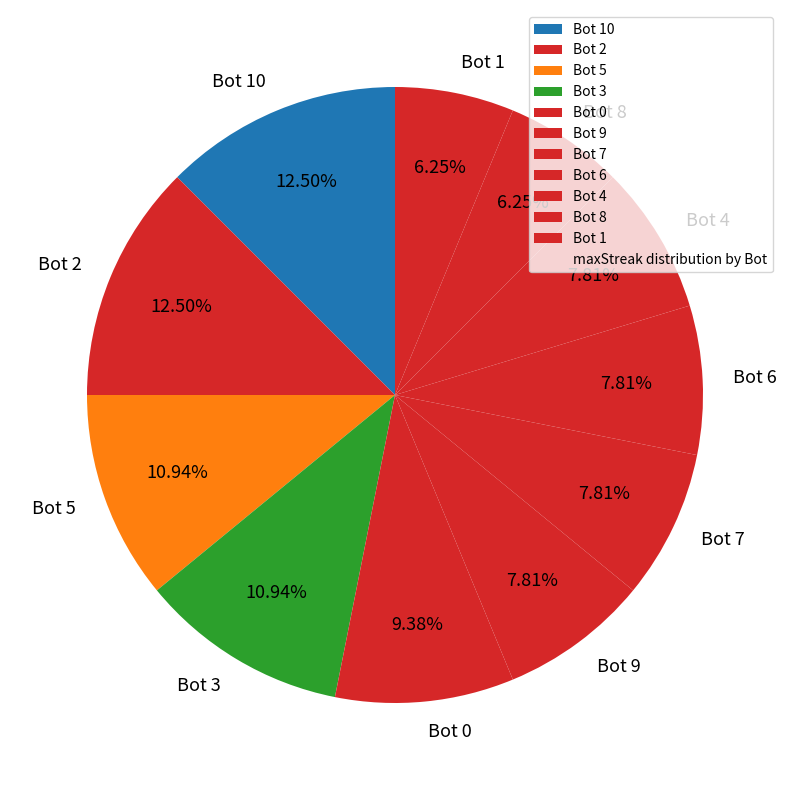

What percentage is NOT represented by Bot 10?

87.5%